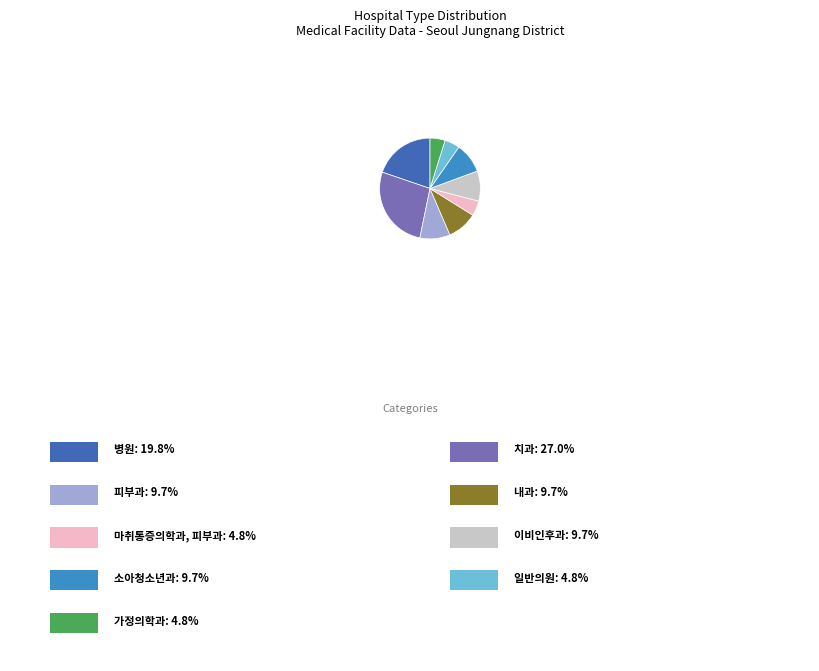

Does any single category account for the majority?

No